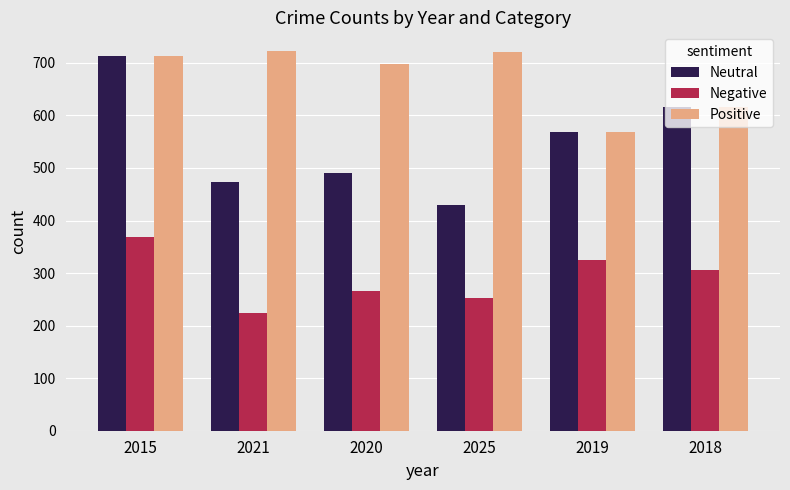

What is the value of the Negative bar at the 4th from the left?

252